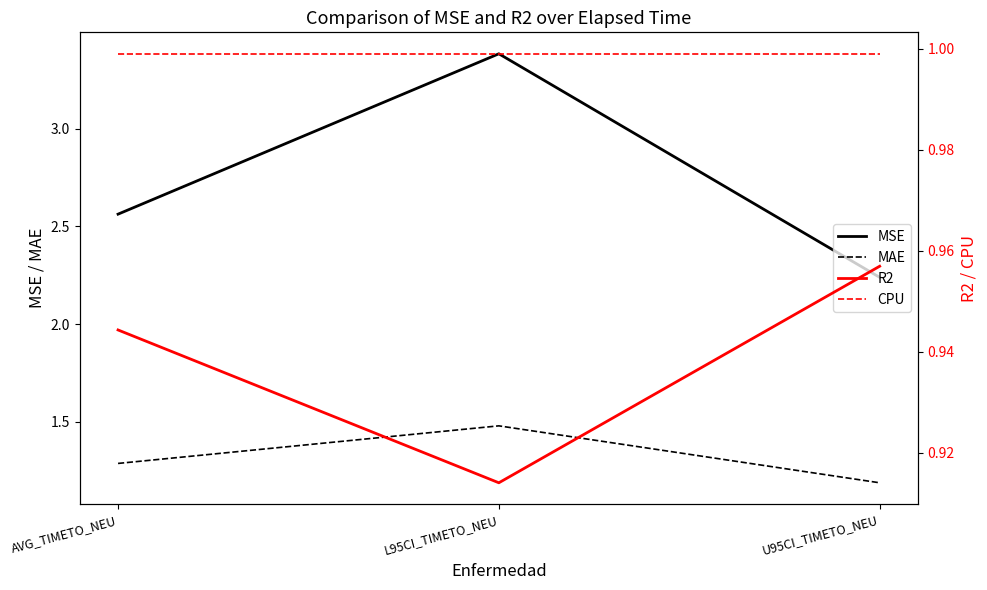

What is the sum of the R2 values at AVG_TIMETO_NEU and L95CI_TIMETO_NEU?

1.9